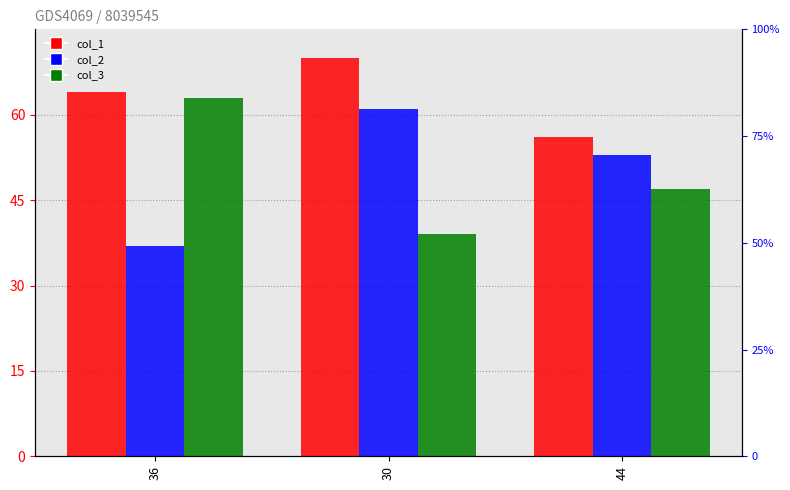

What is the difference between the maximum and second lowest values in the col_1 series?

6